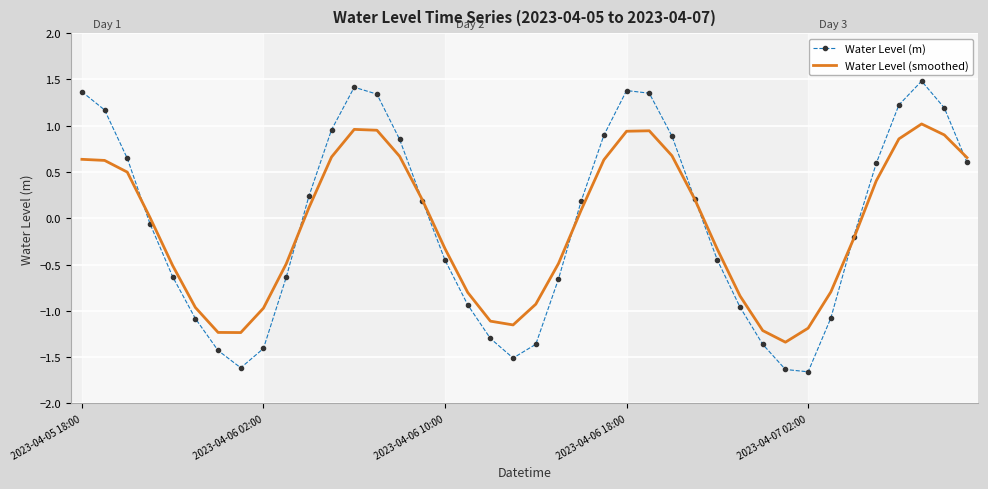

List the series in order of their peak value, lowest first.

Water Level (smoothed), Water Level (m)